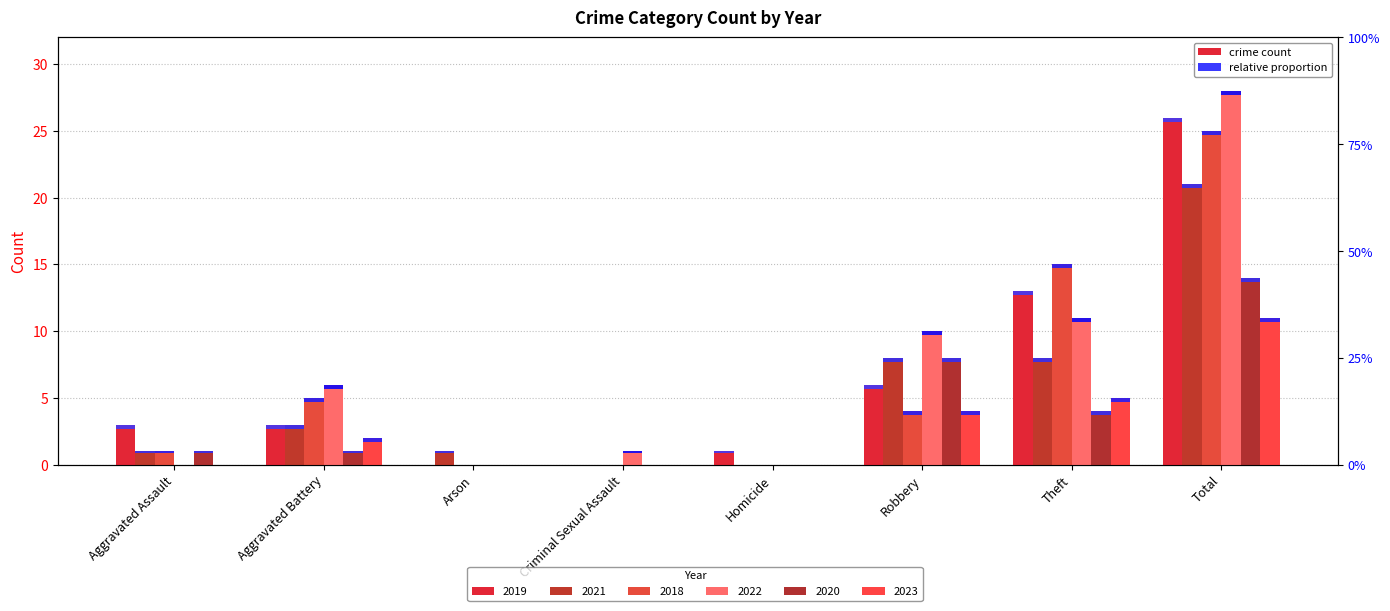

Which series has the largest range (max minus min)?

2022